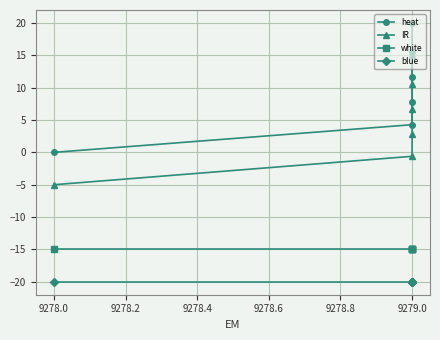

Is the value of heat at 9278.0 greater than the value of IR at 9279.0?

No